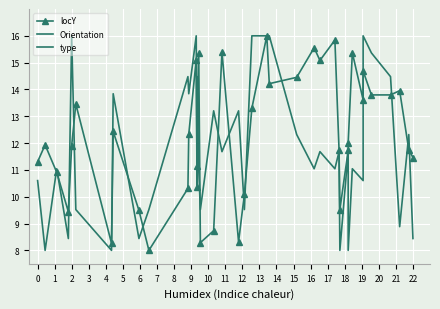

The Orientation series shows 23.5 at 7. True or false?

False